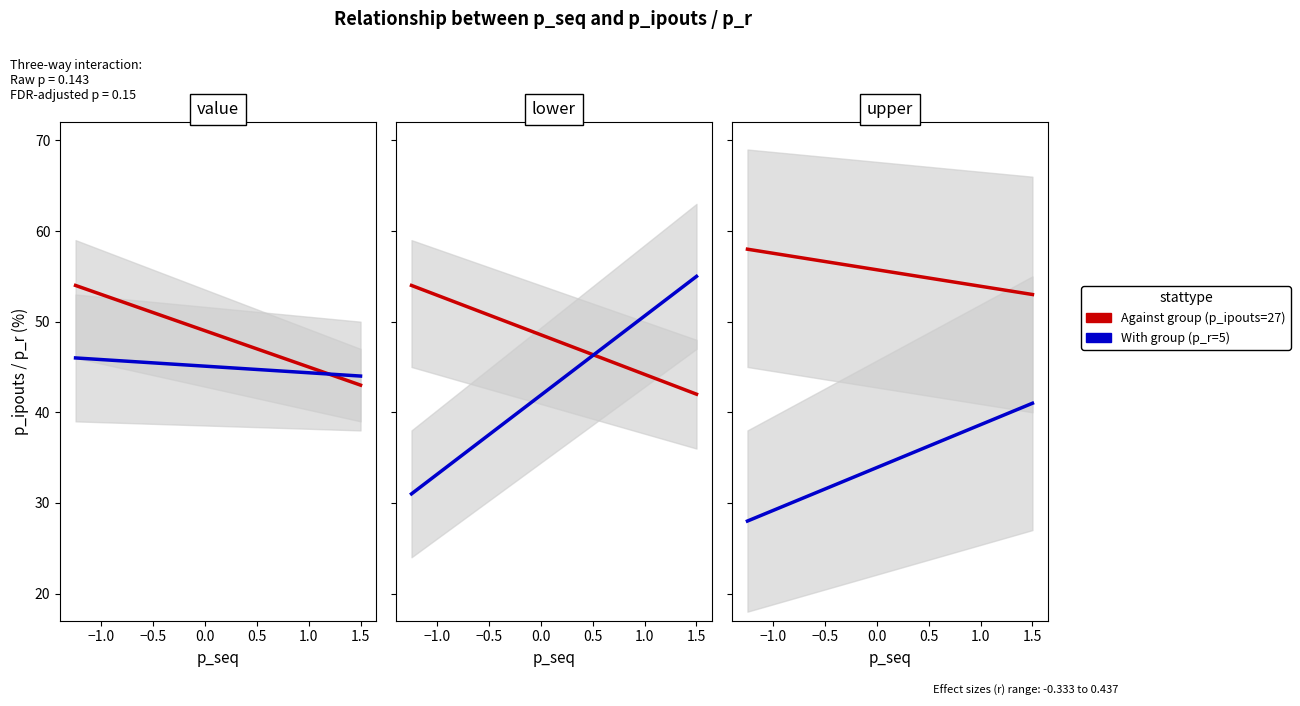

What is the average value of the With group (p_r=5) series?

34